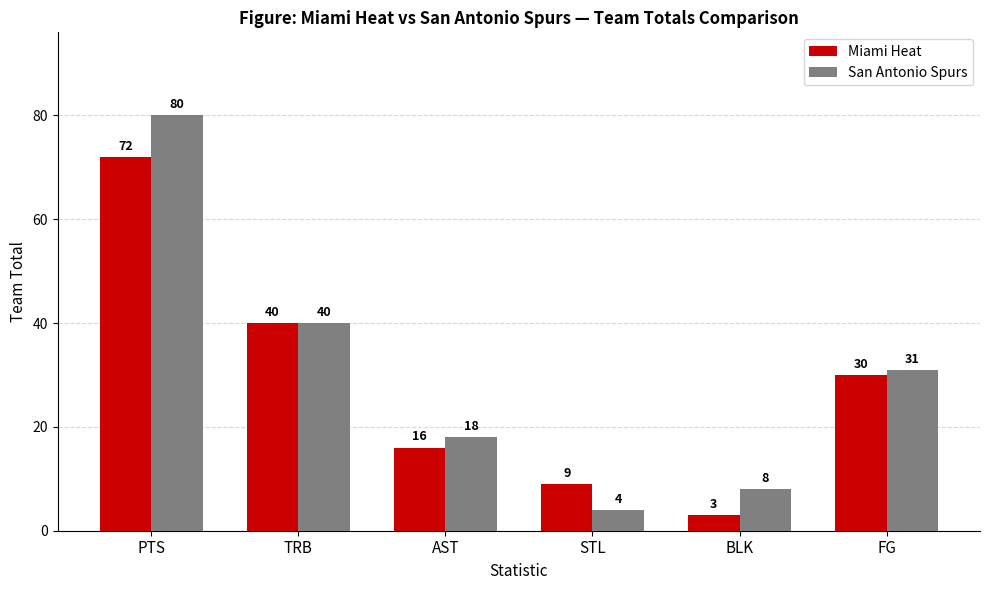

Which label corresponds to the smallest value in the chart?

BLK